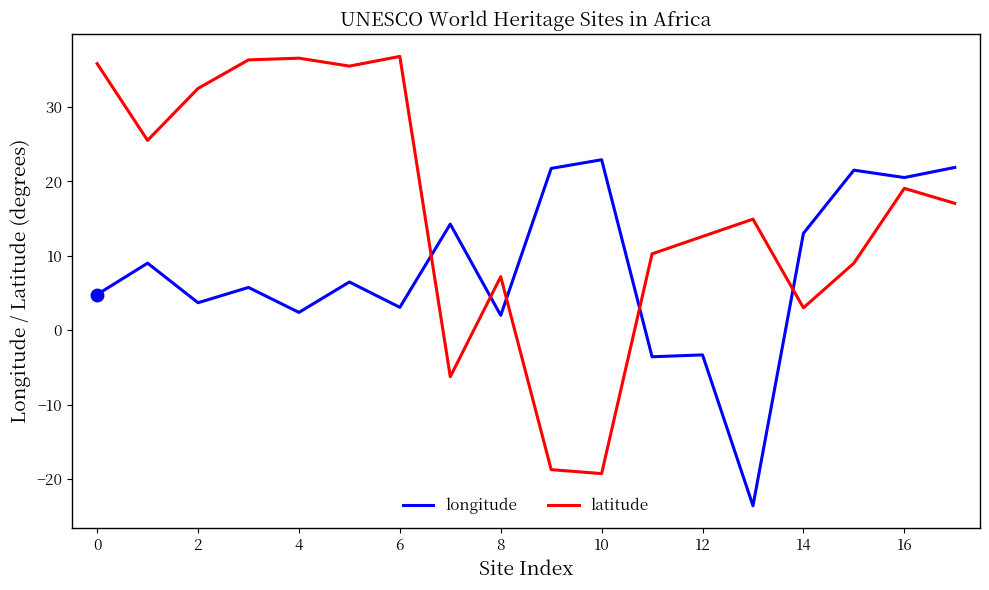

Rank the series by their maximum value, from lowest to highest.

longitude, latitude